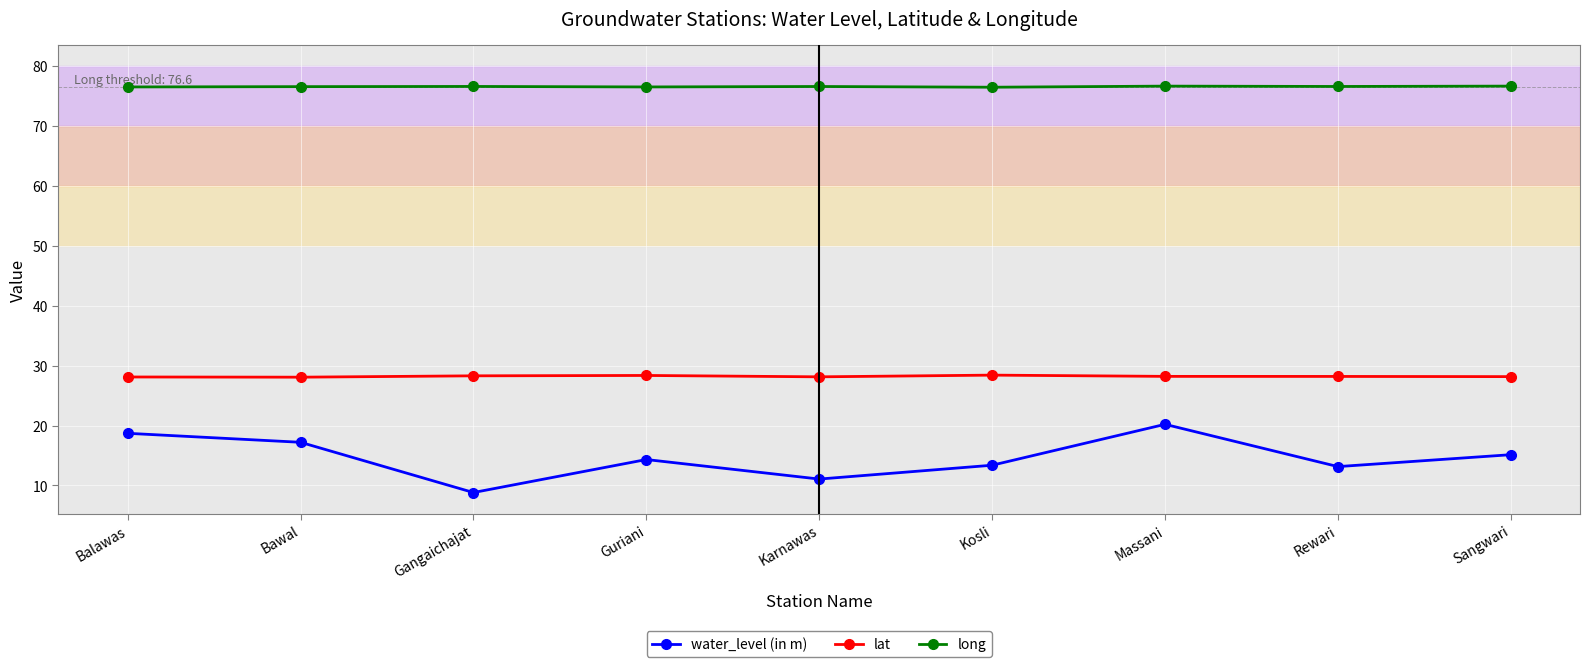

Is the value of lat at Bawal greater than the value of long at Balawas?

No